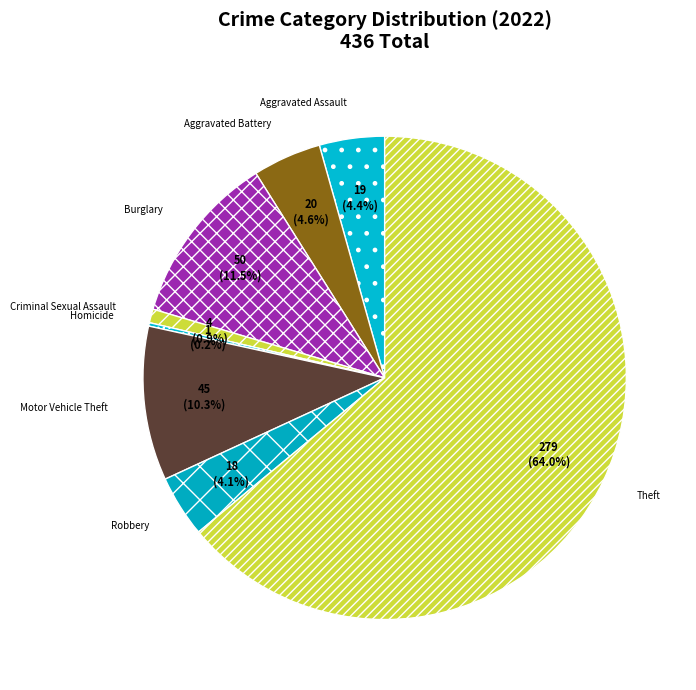

What is the largest slice in the pie chart?

Theft